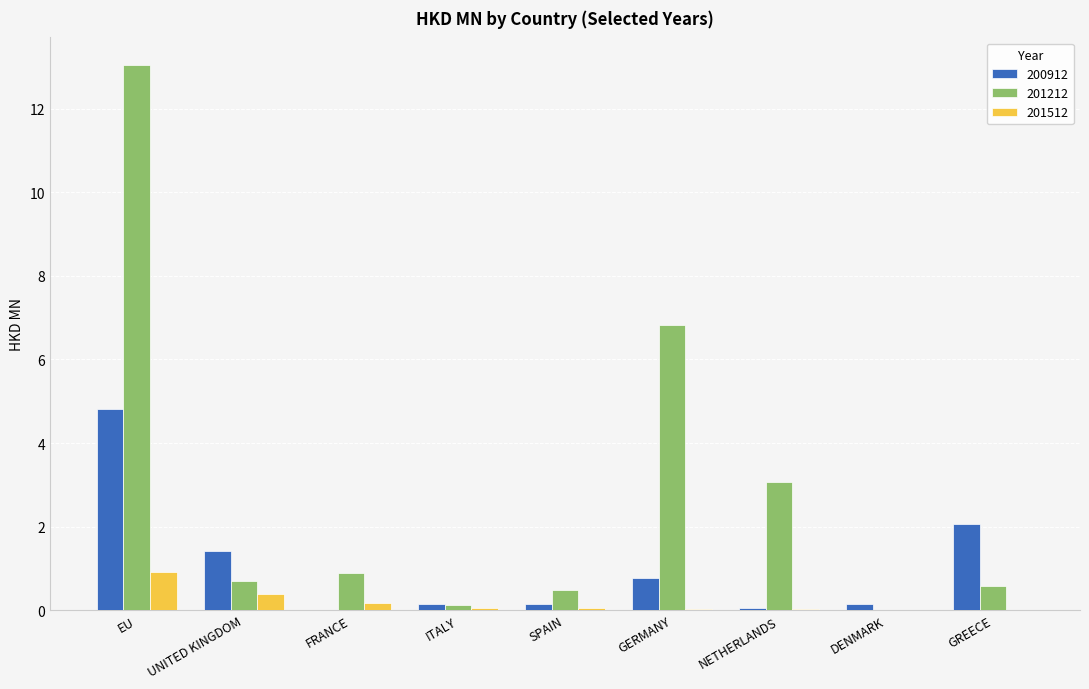

Is the value of 201212 at UNITED KINGDOM greater than the value of 201512 at GERMANY?

Yes